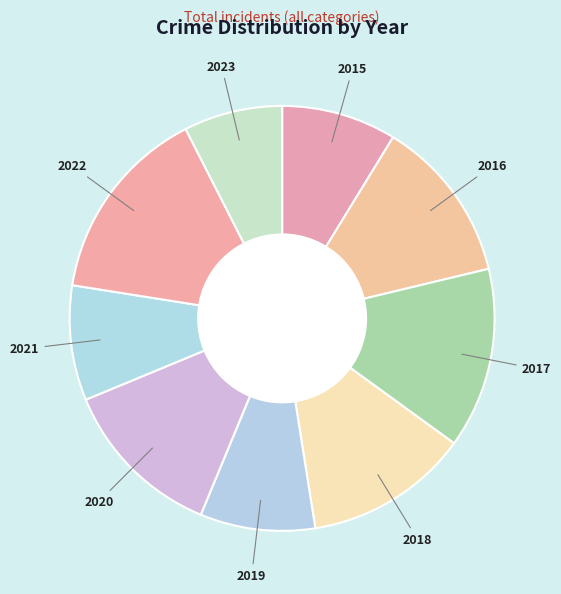

What is the smallest slice in the pie chart?

2023